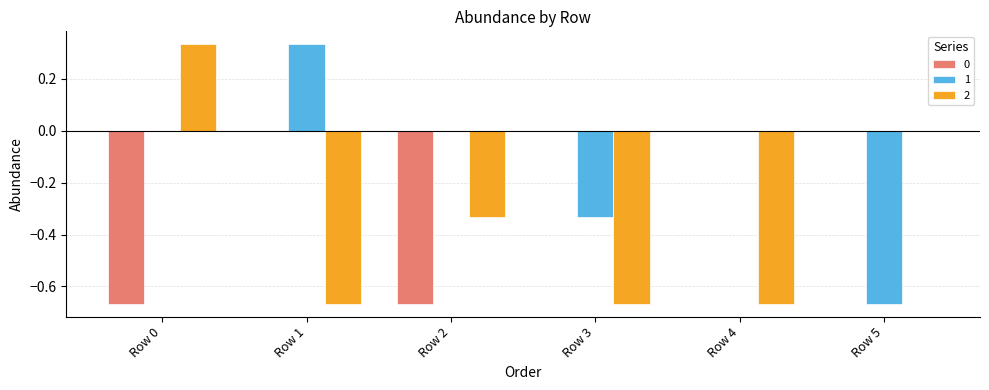

The value of 1 at Row 3 is -0.5. True or false?

False